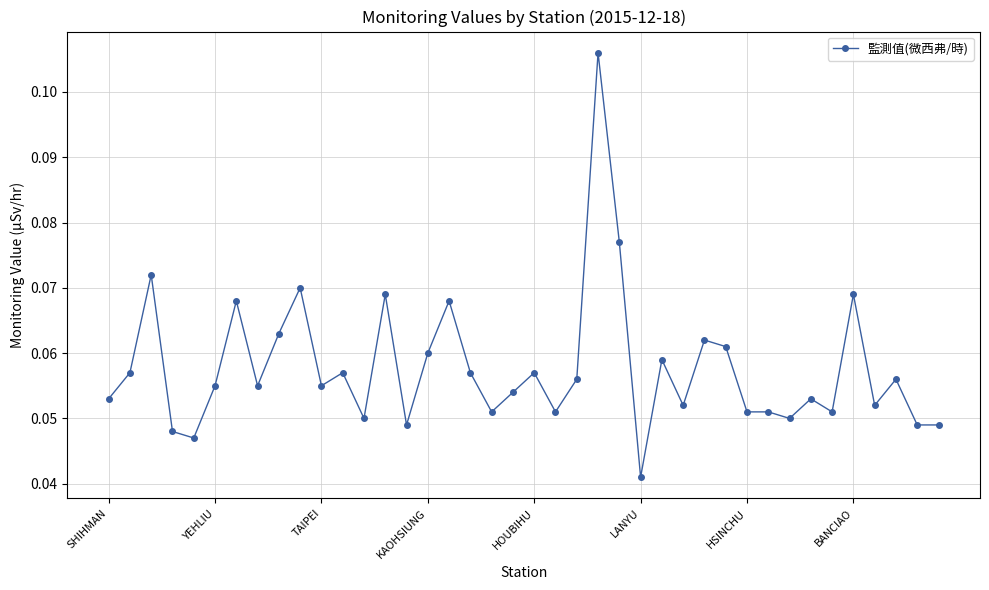

True or false: the data has more than 2 interior local peaks.

True